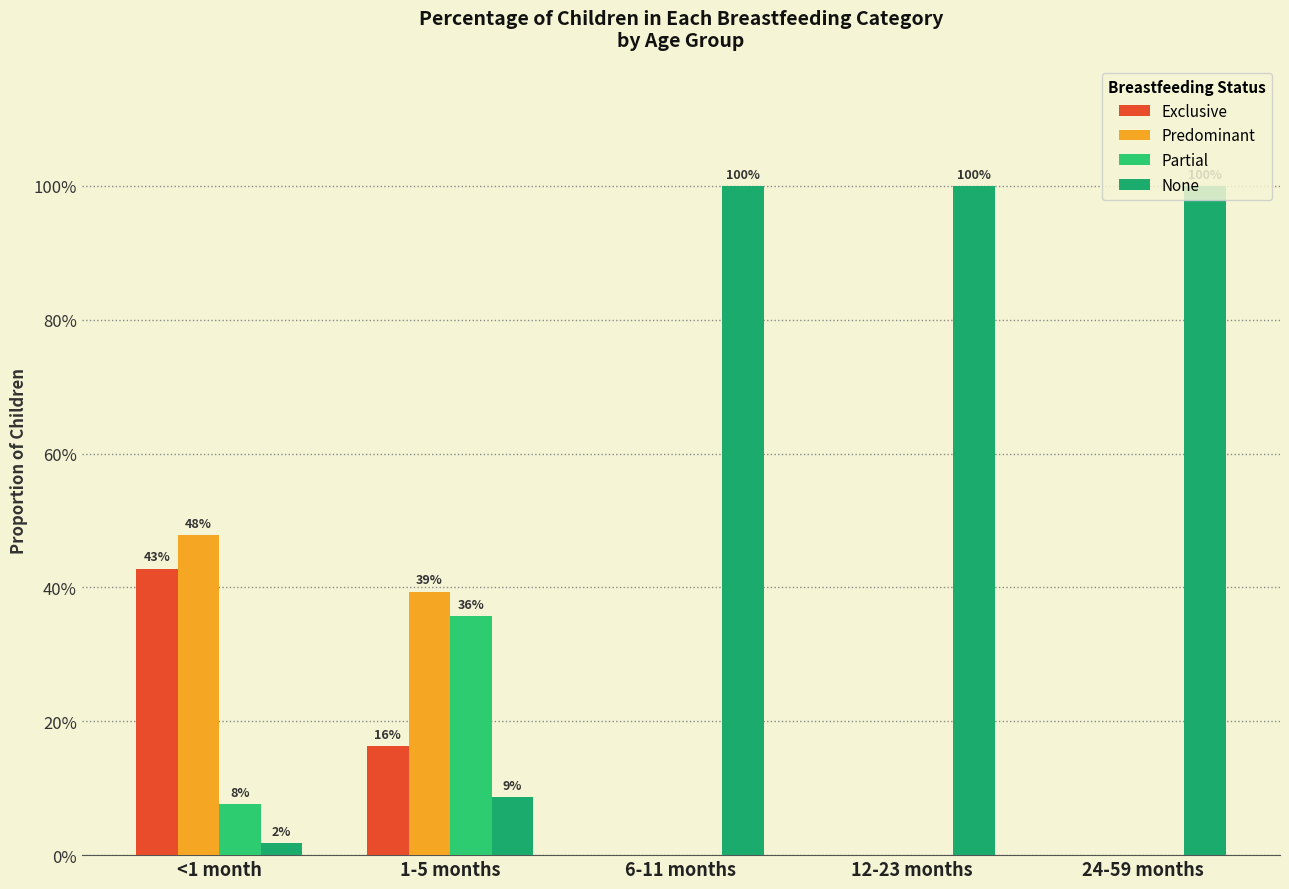

Which series has the largest range (max minus min)?

None